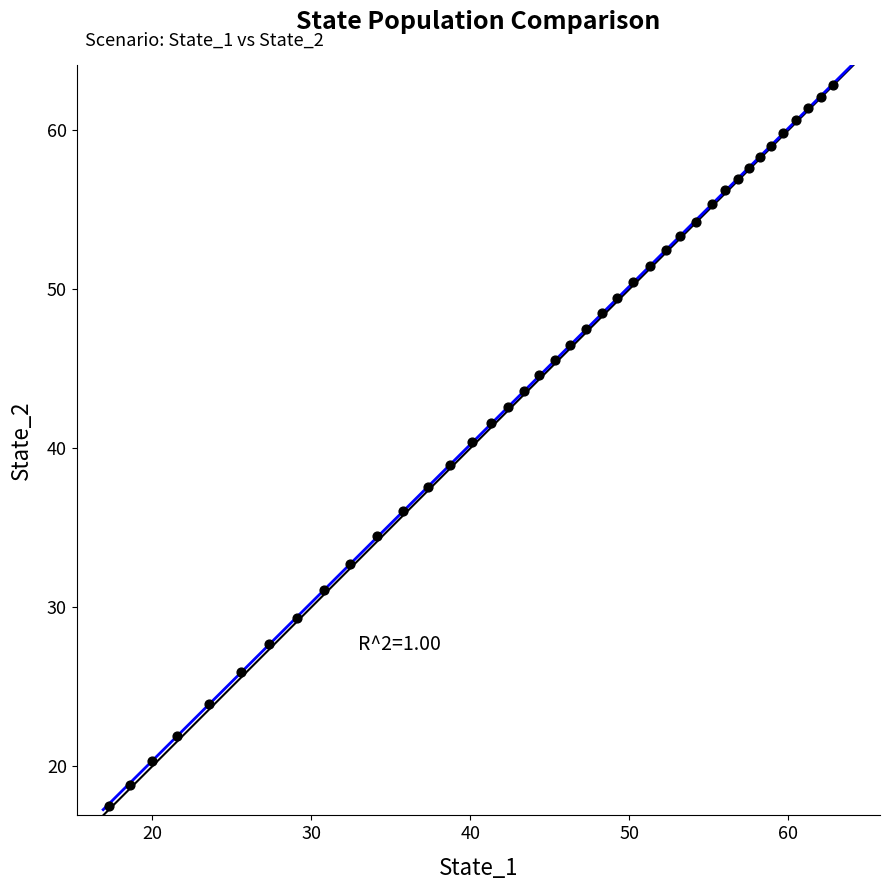

What is the range of Y values (max minus min)?

45.4